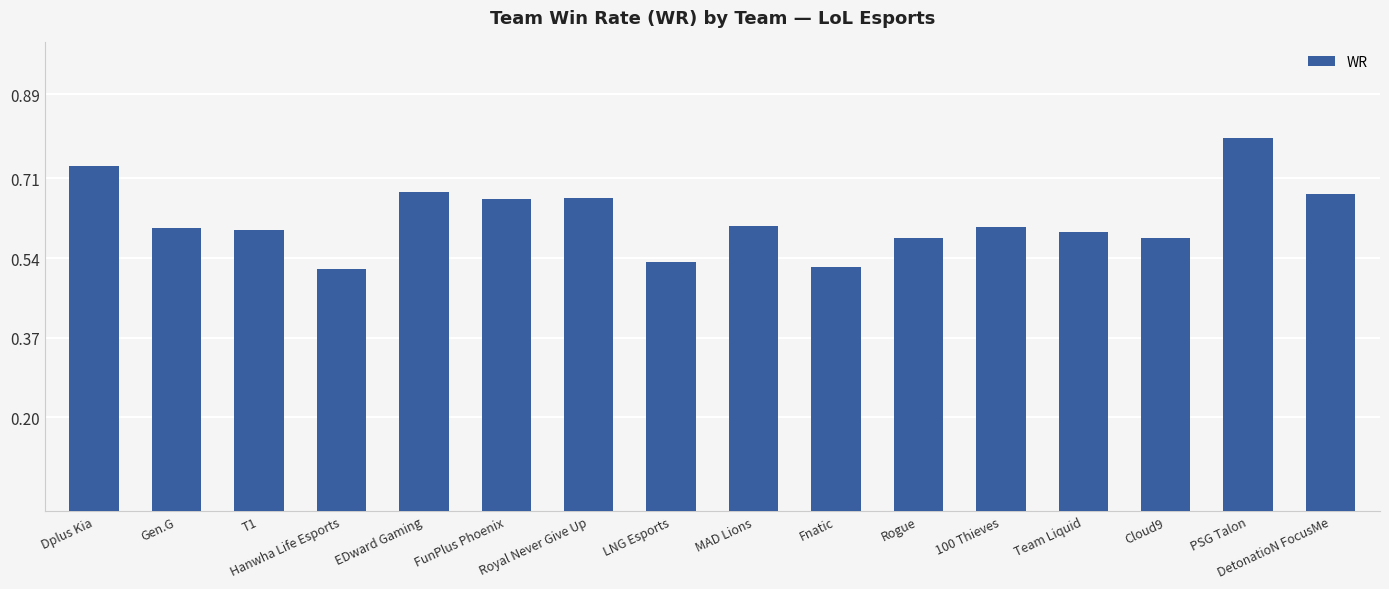

Count the values in the range 0 to 1.

16